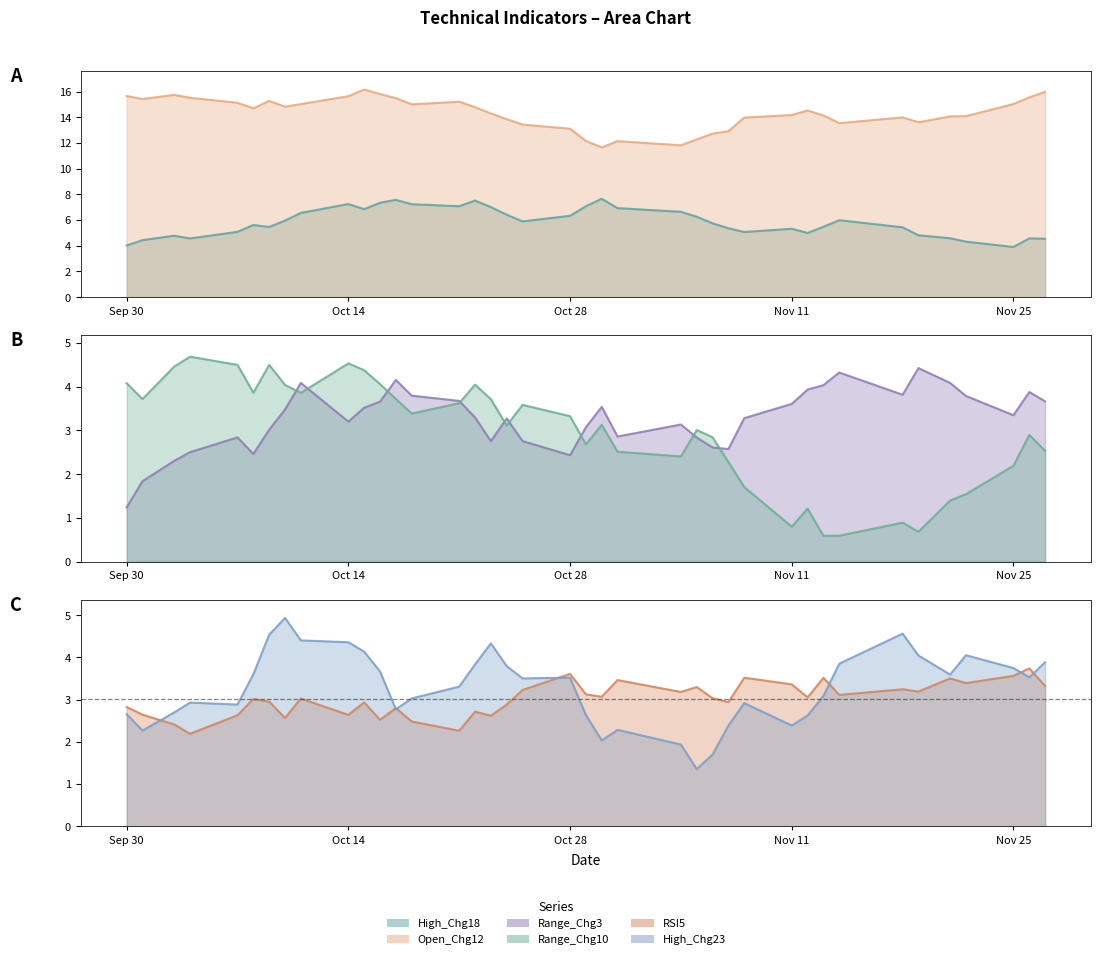

Reading left to right, extract all data points from this chart.

High_Chg18: 4.0	4.4	4.8	4.6	5.1	5.6	5.5	6.0	6.6	7.2	6.8	7.3	7.6	7.2	7.1	7.5	7.0	6.4	5.9	6.3	7.1	7.7	6.9	6.6	6.3	5.7	5.4	5.1	5.3	5.0	5.5	6.0	5.4	4.8	4.6	4.3	3.9	4.6	4.5
Open_Chg12: 15.6	15.4	15.7	15.5	15.1	14.7	15.3	14.8	15.0	15.6	16.2	15.8	15.5	15.0	15.2	14.8	14.3	13.8	13.4	13.1	12.2	11.6	12.1	11.8	12.3	12.7	12.9	14.0	14.2	14.5	14.1	13.5	14.0	13.6	14.1	14.1	15.0	15.5	16.0
Range_Chg3: 1.2	1.8	2.3	2.5	2.8	2.5	3.0	3.5	4.1	3.2	3.5	3.7	4.2	3.8	3.7	3.3	2.8	3.3	2.8	2.4	3.1	3.5	2.9	3.1	2.8	2.6	2.6	3.3	3.6	3.9	4.0	4.3	3.8	4.4	4.1	3.8	3.3	3.9	3.7
Range_Chg10: 4.1	3.7	4.5	4.7	4.5	3.9	4.5	4.0	3.9	4.5	4.4	4.1	3.7	3.4	3.6	4.0	3.7	3.1	3.6	3.3	2.7	3.1	2.5	2.4	3.0	2.8	2.3	1.7	0.8	1.2	0.6	0.6	0.9	0.7	1.4	1.5	2.2	2.9	2.5
RSI5: 2.8	2.6	2.4	2.2	2.6	3.0	3.0	2.6	3.0	2.6	2.9	2.5	2.8	2.5	2.3	2.7	2.6	2.9	3.2	3.6	3.1	3.1	3.5	3.2	3.3	3.0	2.9	3.5	3.4	3.1	3.5	3.1	3.2	3.2	3.5	3.4	3.6	3.7	3.3
High_Chg23: 2.7	2.3	2.7	2.9	2.9	3.6	4.5	4.9	4.4	4.4	4.1	3.7	2.8	3.0	3.3	3.8	4.3	3.8	3.5	3.5	2.6	2.0	2.3	1.9	1.4	1.7	2.4	2.9	2.4	2.6	3.1	3.9	4.6	4.0	3.6	4.1	3.7	3.5	3.9